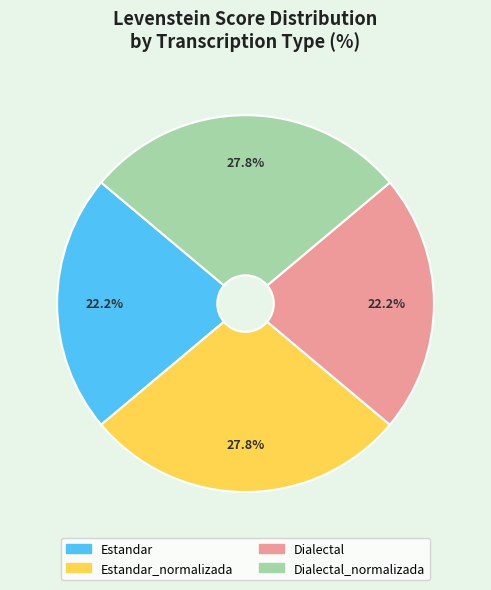

Is there any slice that represents more than half of the pie?

No